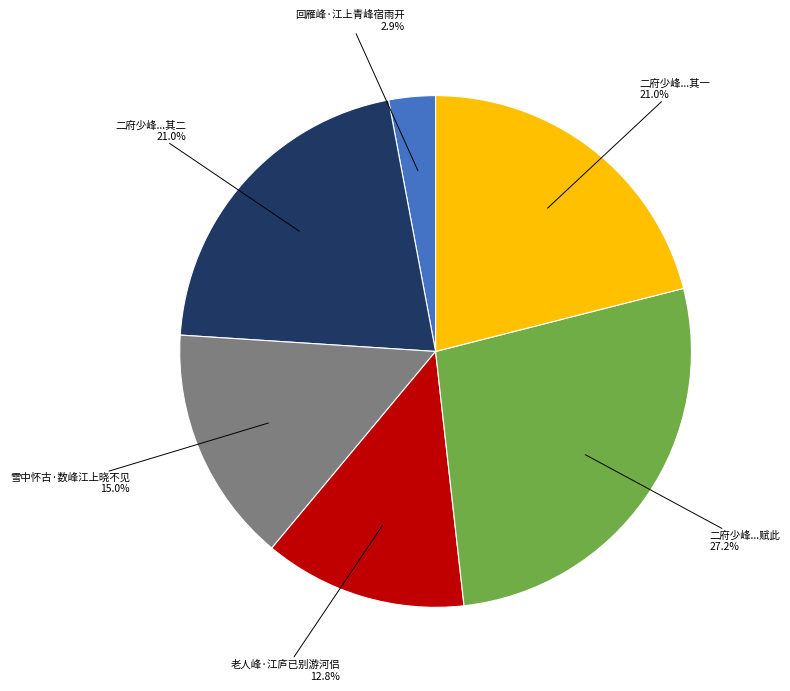

Count the number of slices in the pie.

6